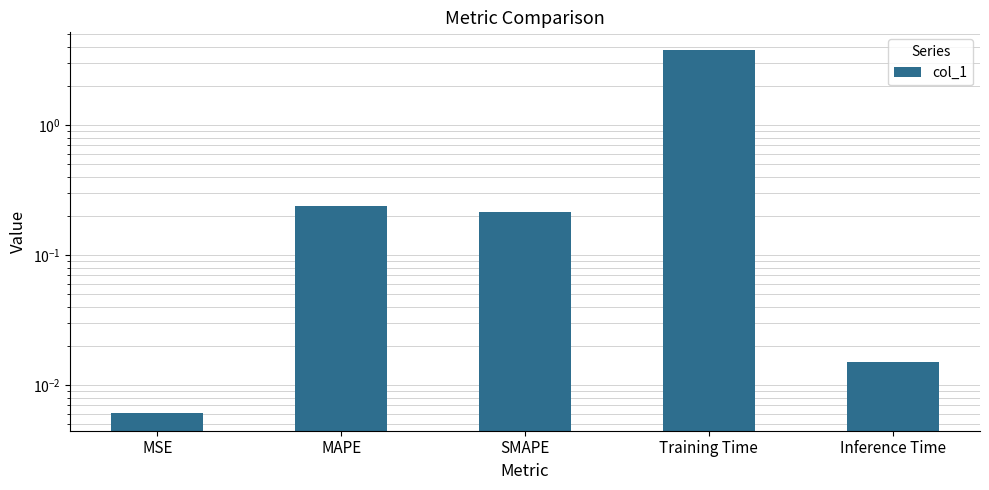

The value at MAPE is 0.2. True or false?

True